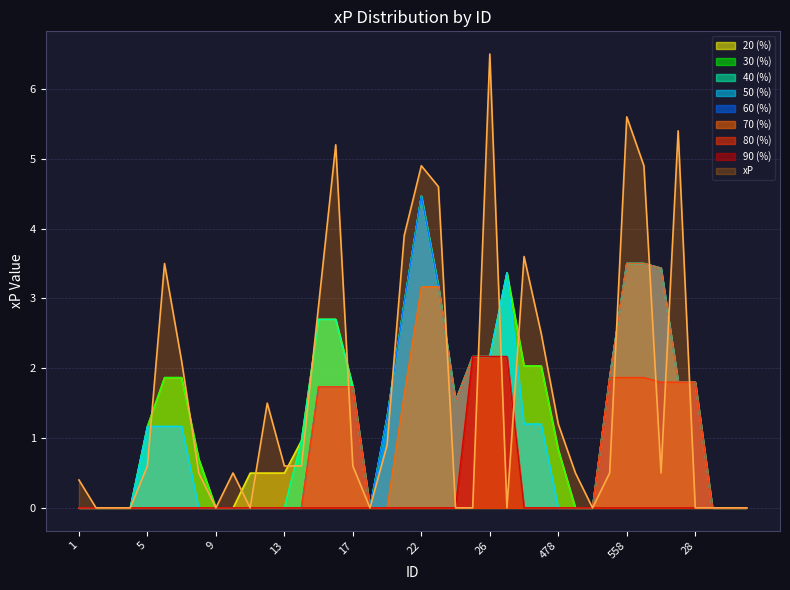

Rank the categories by value from lowest to highest.

2, 3, 4, 9, 11, 18, 24, 25, 27, 531, 28, 29, 30, 31, 1, 8, 10, 530, 532, 572, 5, 13, 14, 17, 20, 478, 12, 7, 466, 15, 6, 67, 21, 23, 22, 559, 16, 590, 558, 26